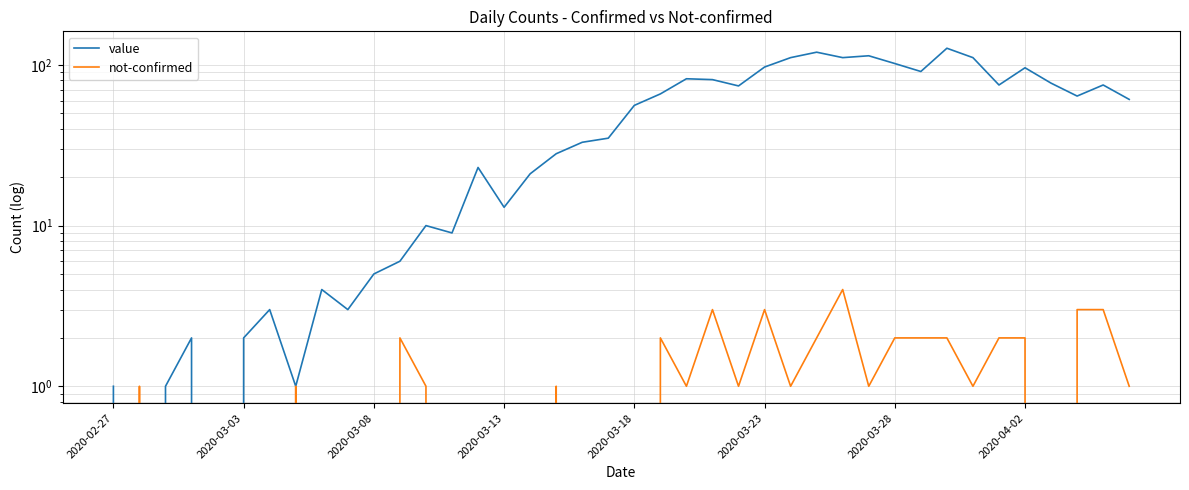

Does the chart display data point markers on the line(s)?

No